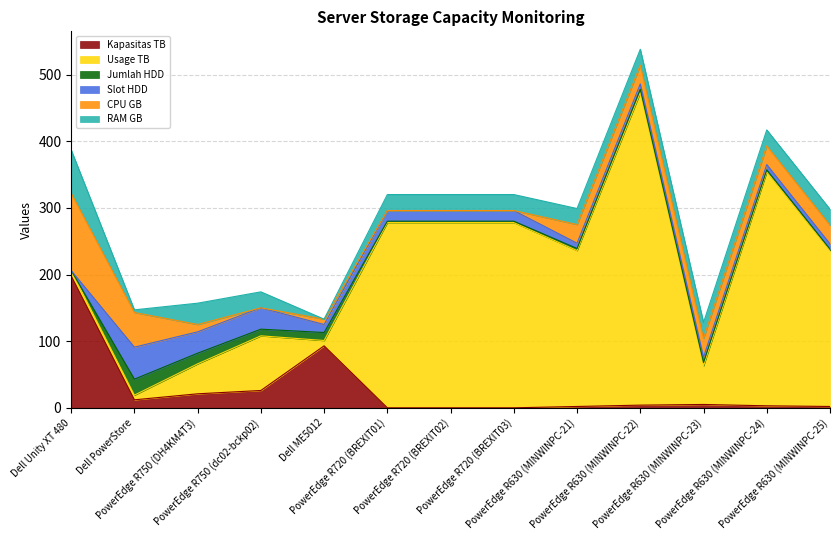

Count the number of categories in the chart.

13